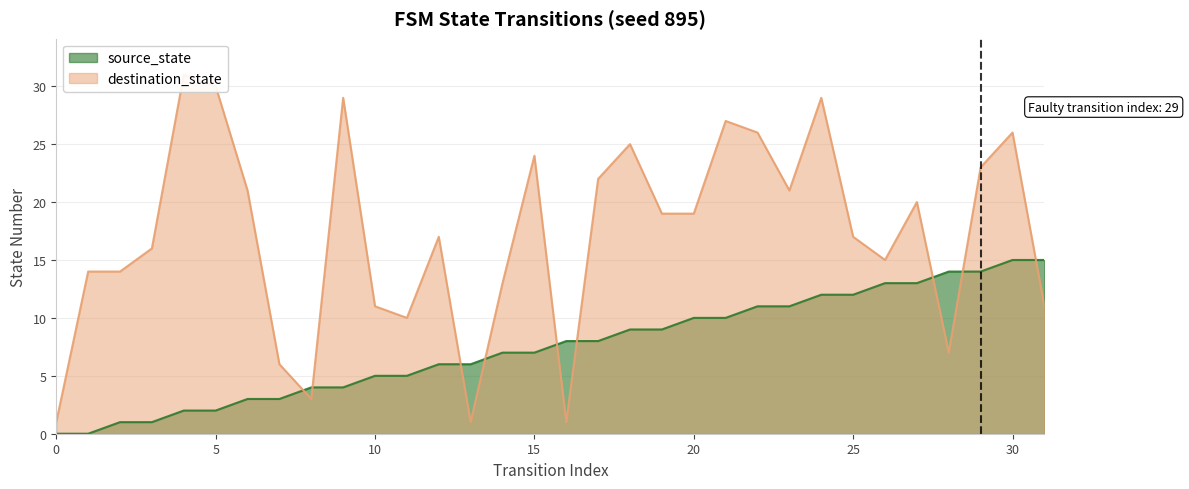

Rank the series by their average value, from lowest to highest.

source_state, destination_state